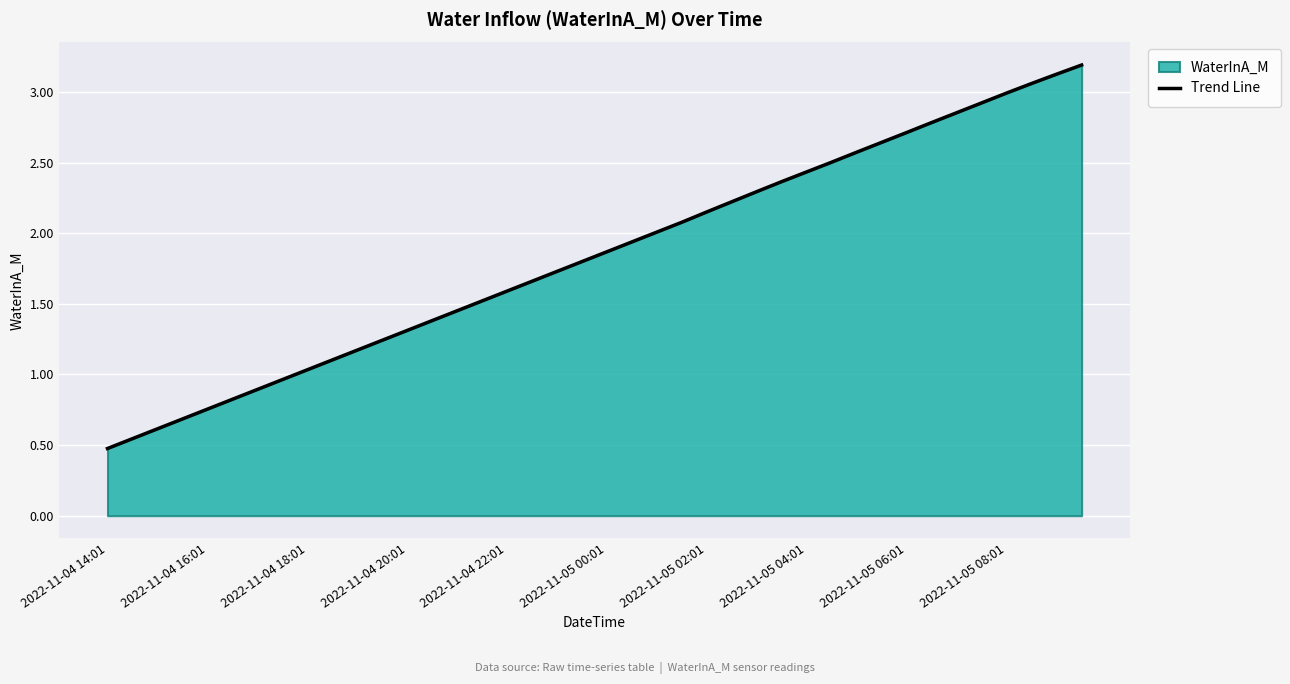

What is the maximum value shown in the chart?

3.2